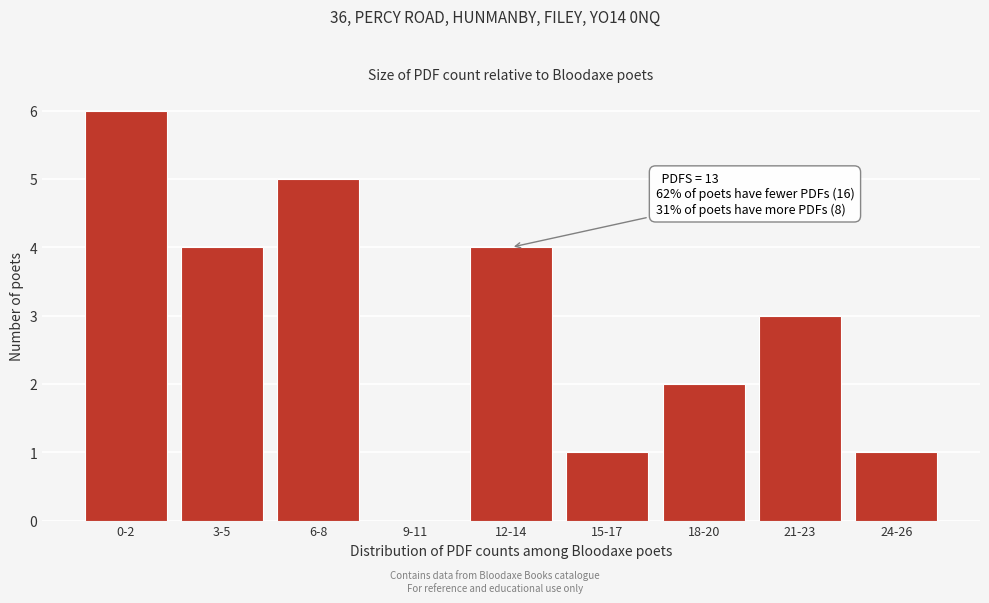

Reading left to right, what are all the values shown in this chart?

0-2=6	3-5=4	6-8=5	9-11=0	12-14=4	15-17=1	18-20=2	21-23=3	24-26=1